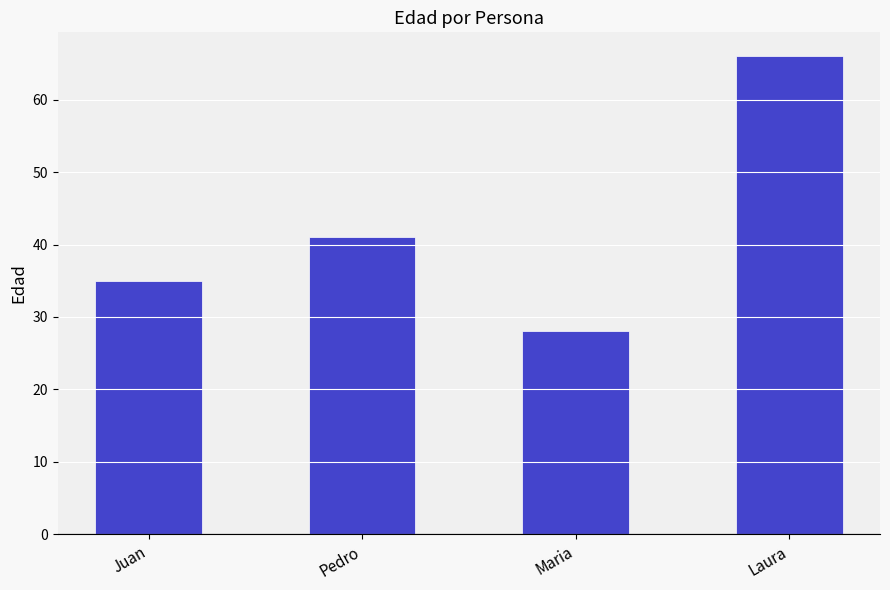

Rank the categories by value from highest to lowest.

Laura, Pedro, Juan, Maria